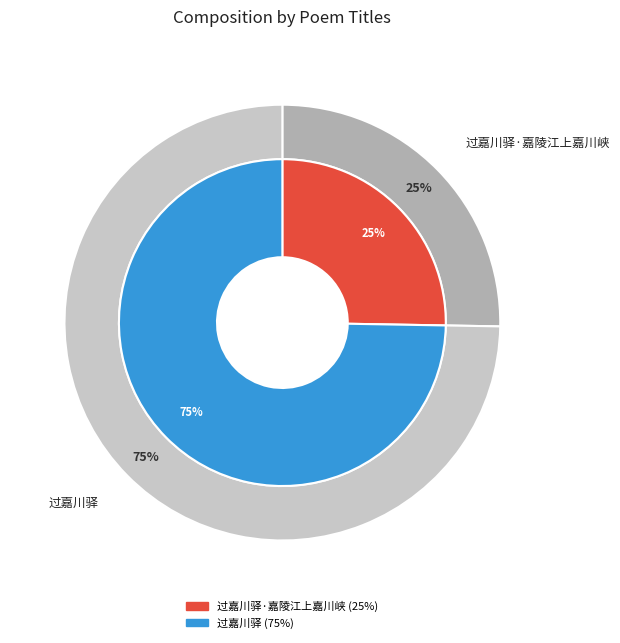

What is the majority slice?

过嘉川驿